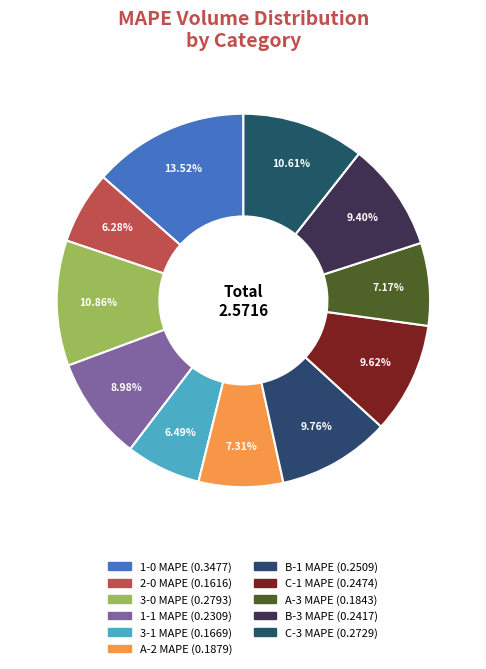

Is it true that 2-0 MAPE is 6% of the pie?

True